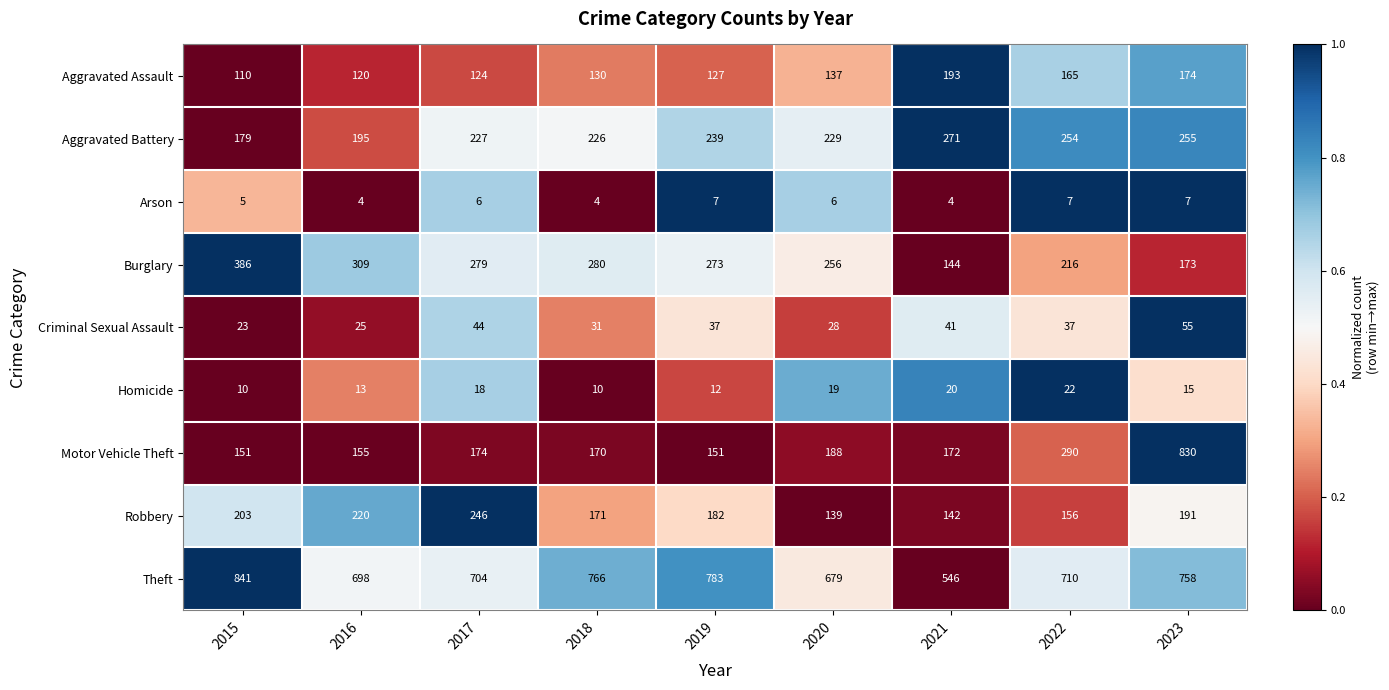

Is it true that Burglary equals 379 at 2018?

False